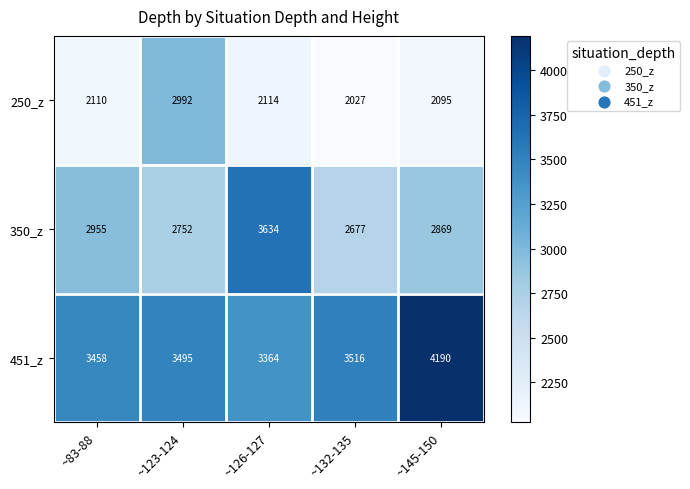

What is the minimum value shown in the chart?

2027